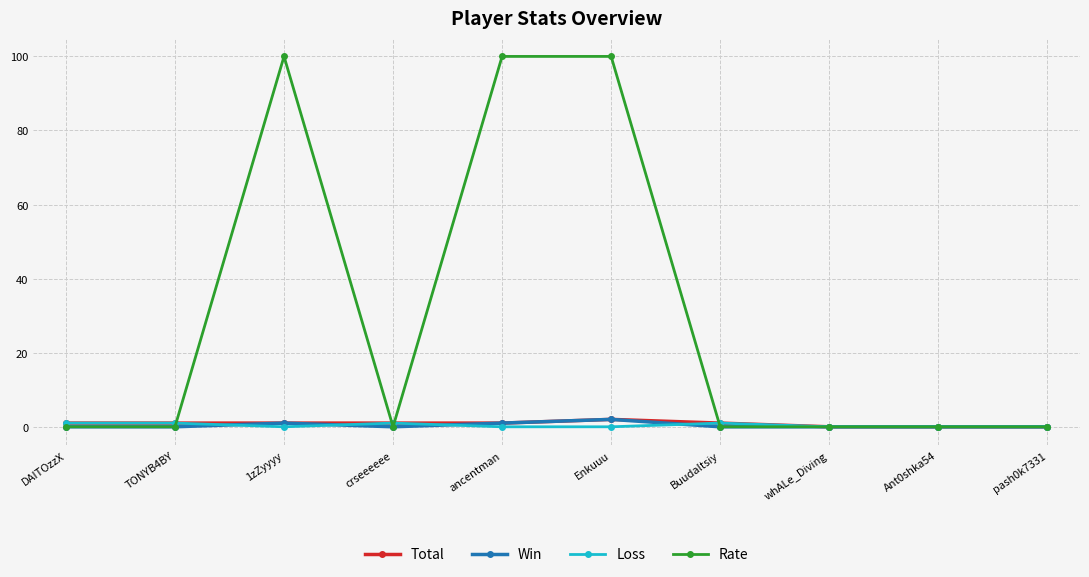

What are all the series names shown in the legend?

Total, Win, Loss, Rate